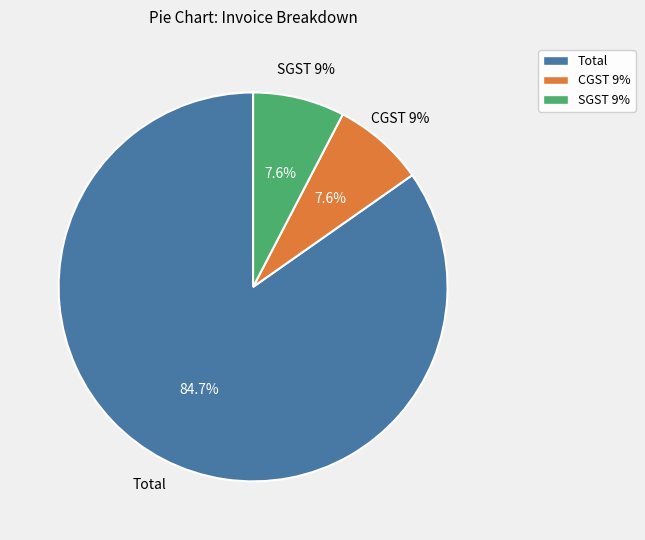

Which category has the biggest portion of the pie?

Total